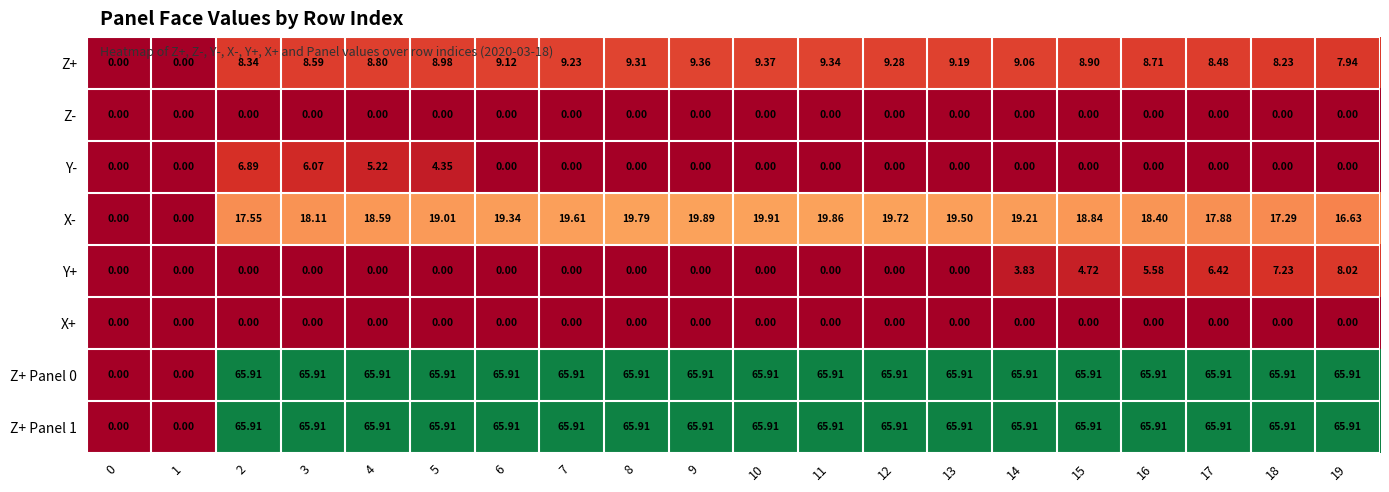

Between 7 and 16, which series saw the biggest shift?

Y+